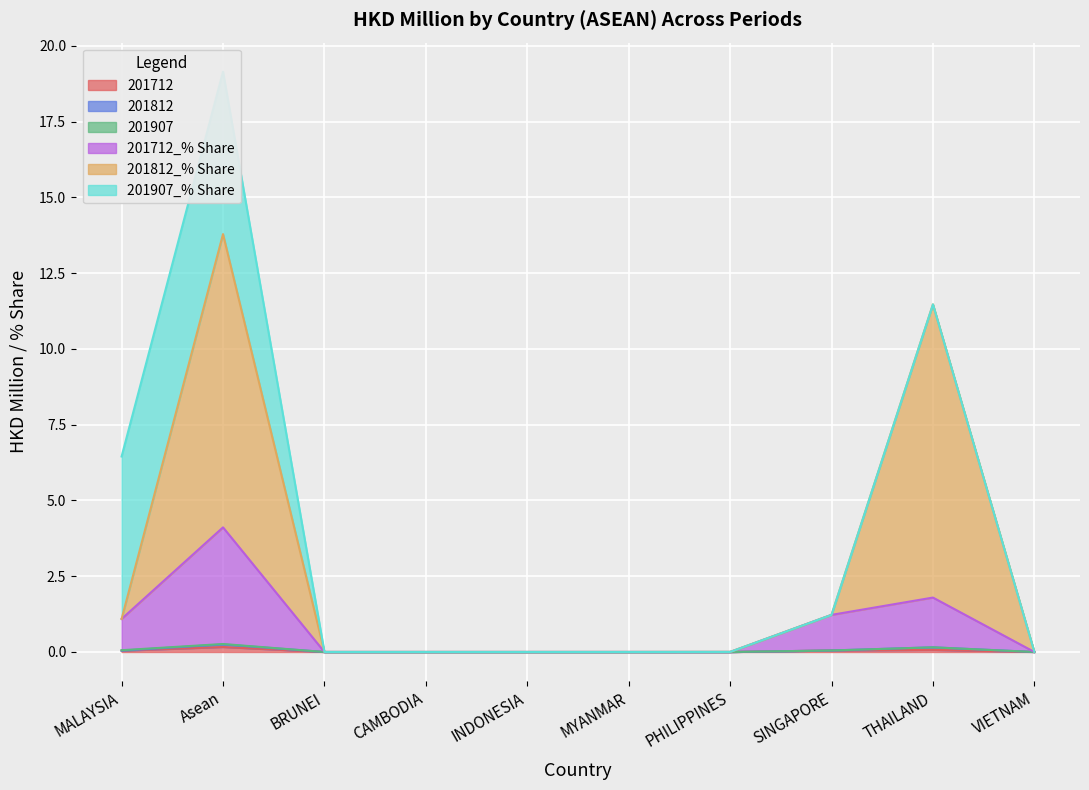

What is the difference between the second highest and second lowest values in the 201712 series?

0.1